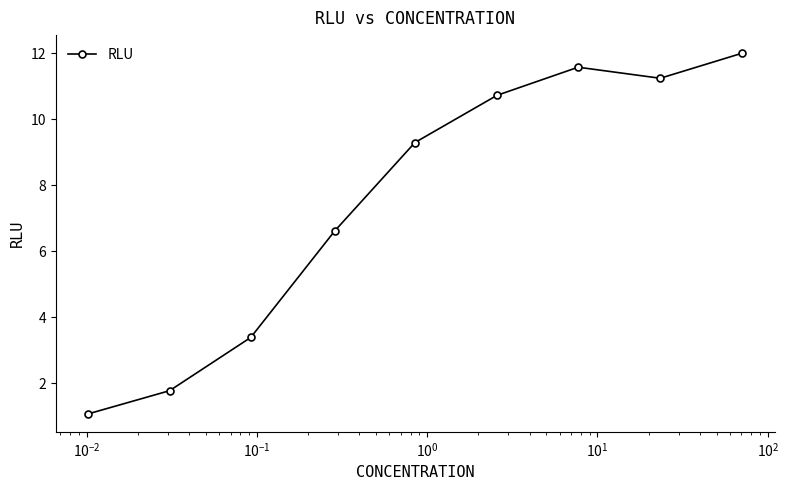

What is the difference between the second highest and second lowest values?

9.8